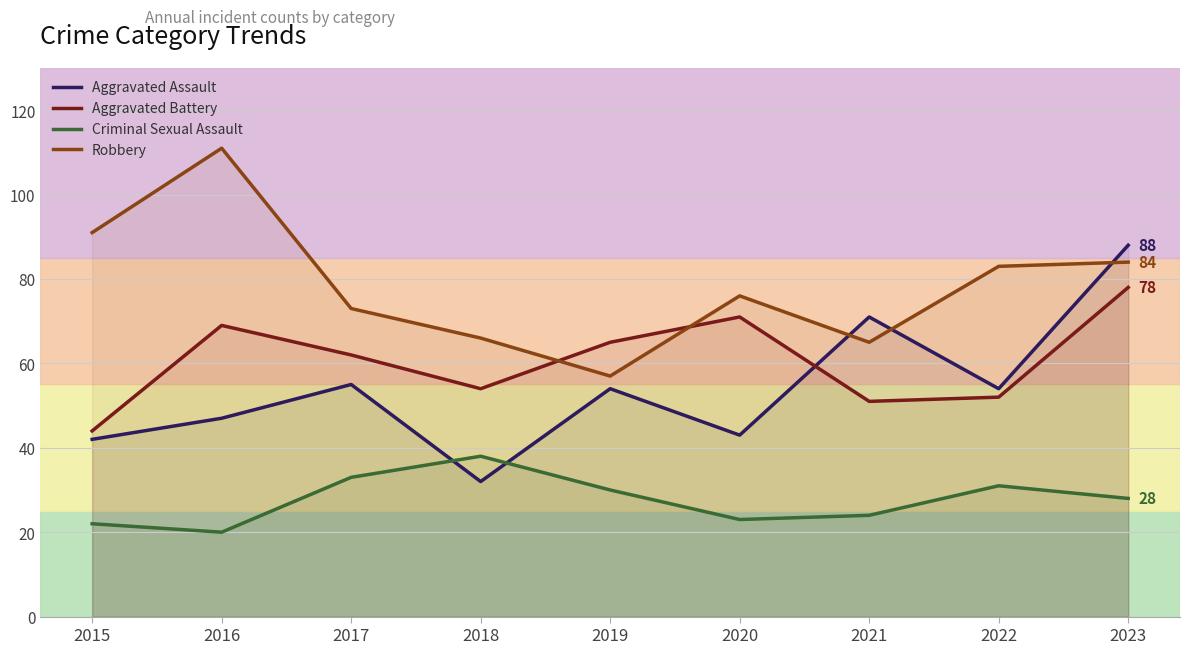

What is the highest value of the Criminal Sexual Assault series?

38